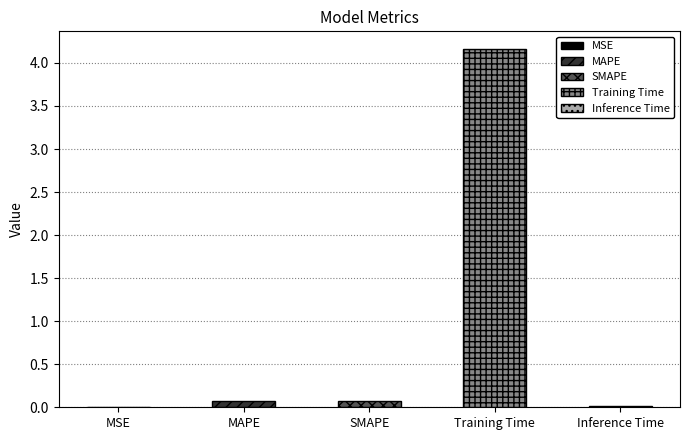

The chart shows a value of 0.0 at MSE. True or false?

True